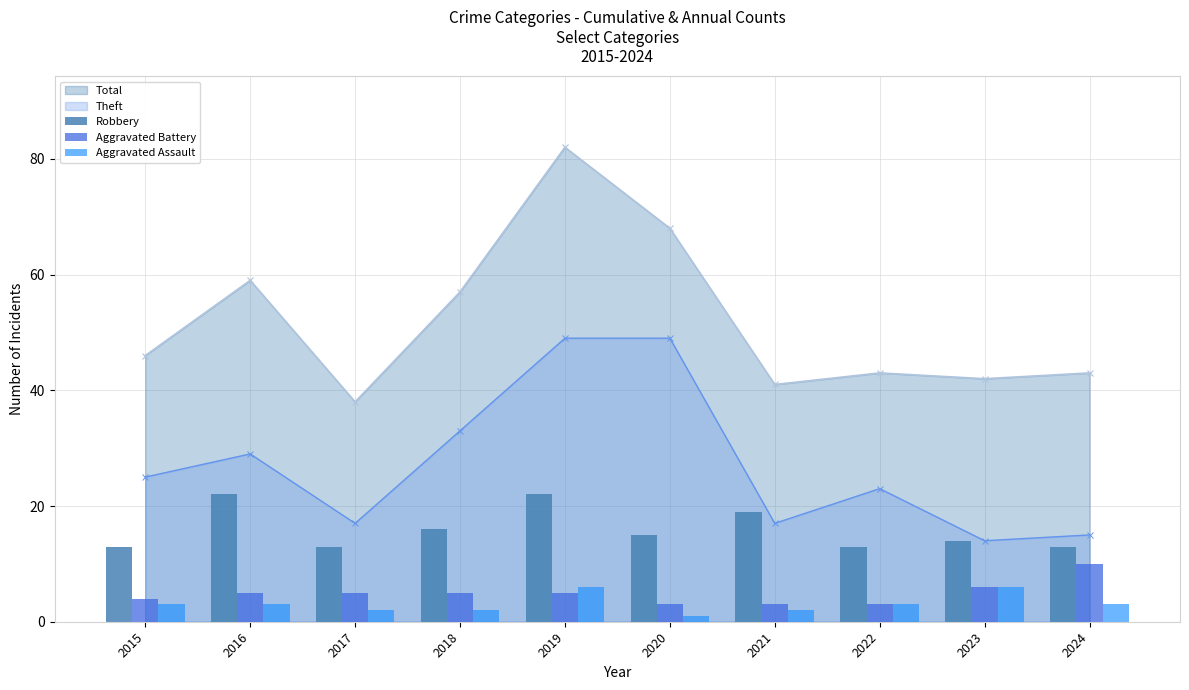

What is the highest value of the Robbery series?

22